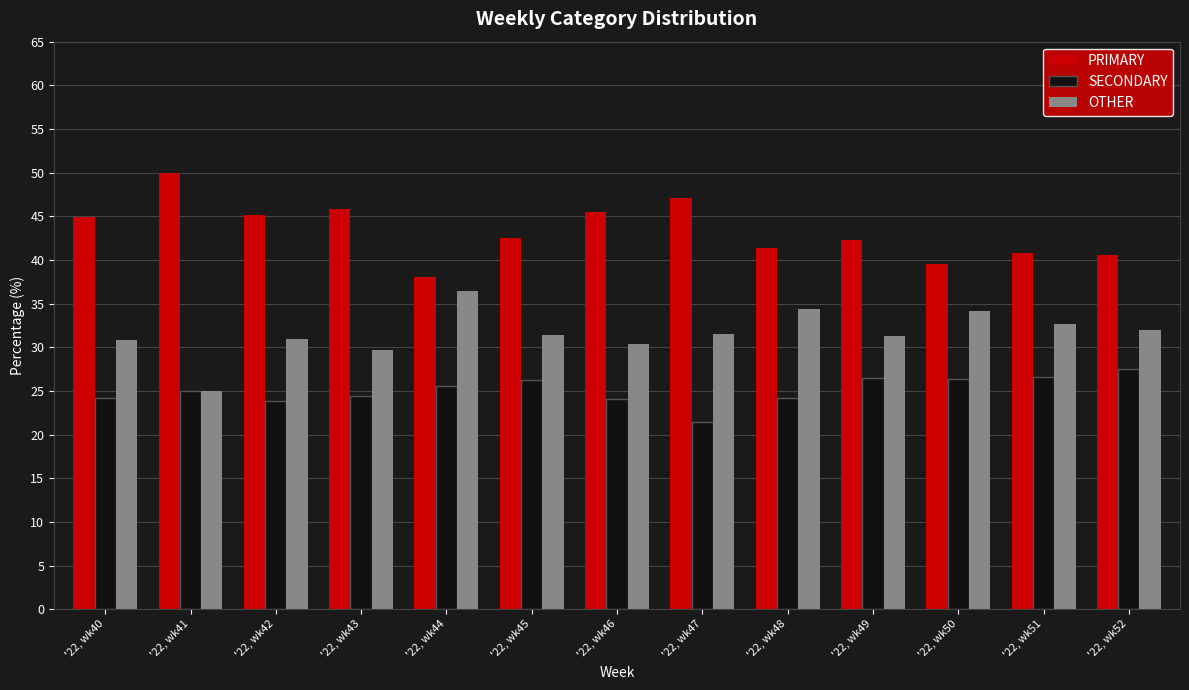

What is the minimum value shown in the chart?

21.4